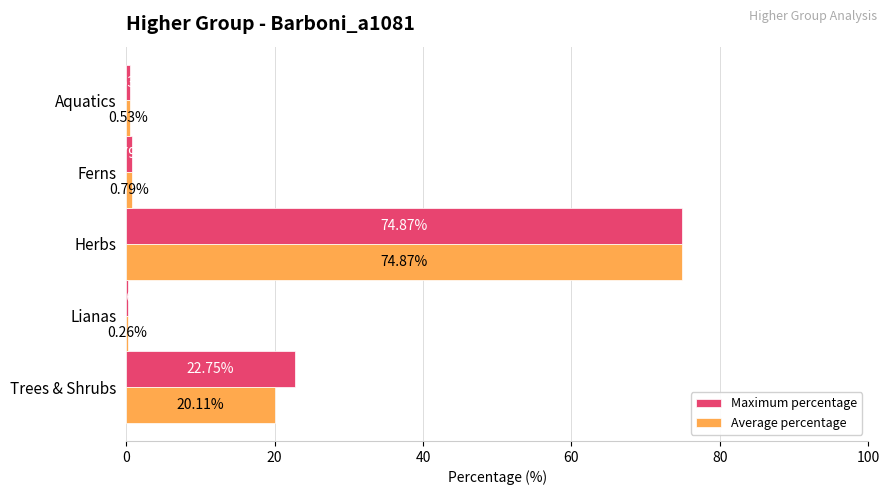

What is the average value of the Maximum percentage series?

19.8